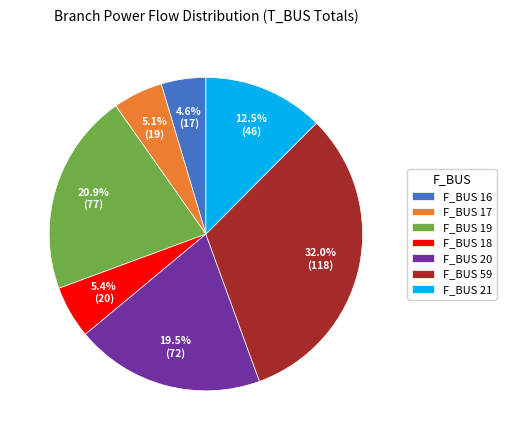

To the nearest percent, what is the average slice percentage?

14%